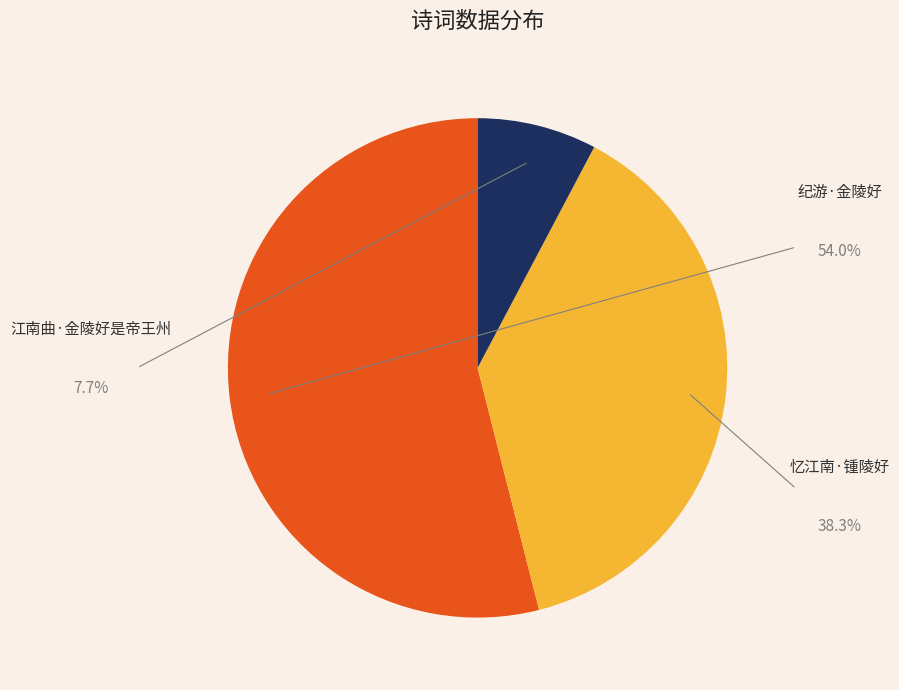

To the nearest percent, what is the combined percentage of 江南曲·金陵好是帝王州 and 纪游·金陵好?

62%